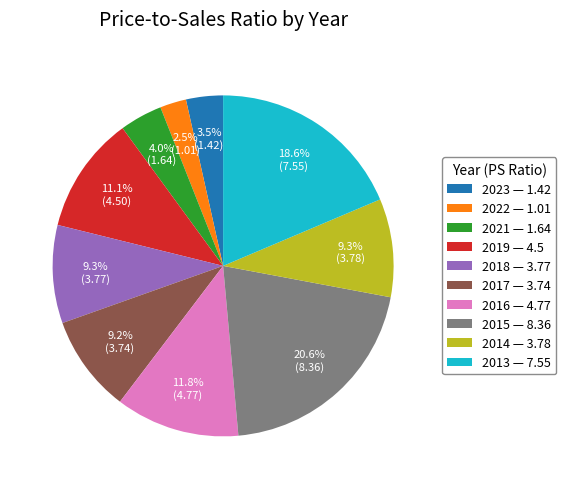

What is the ratio of the value at 2017 — 3.74 to the value at 2019 — 4.5?

0.8